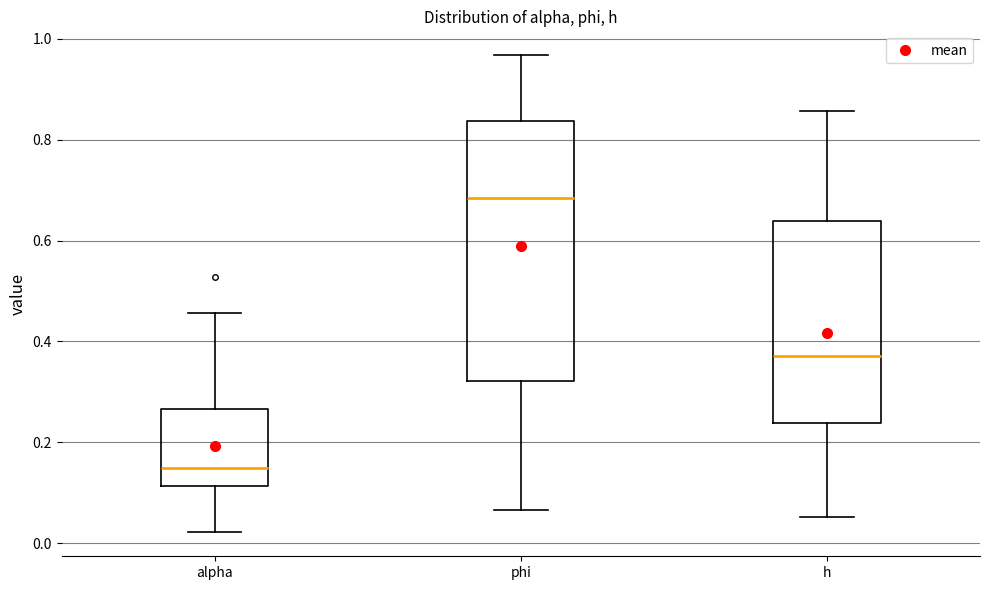

Where does the upper whisker of the box for phi end on the y-axis? The values are not printed on the chart, so give them approximately, as read against the axis.

0.96